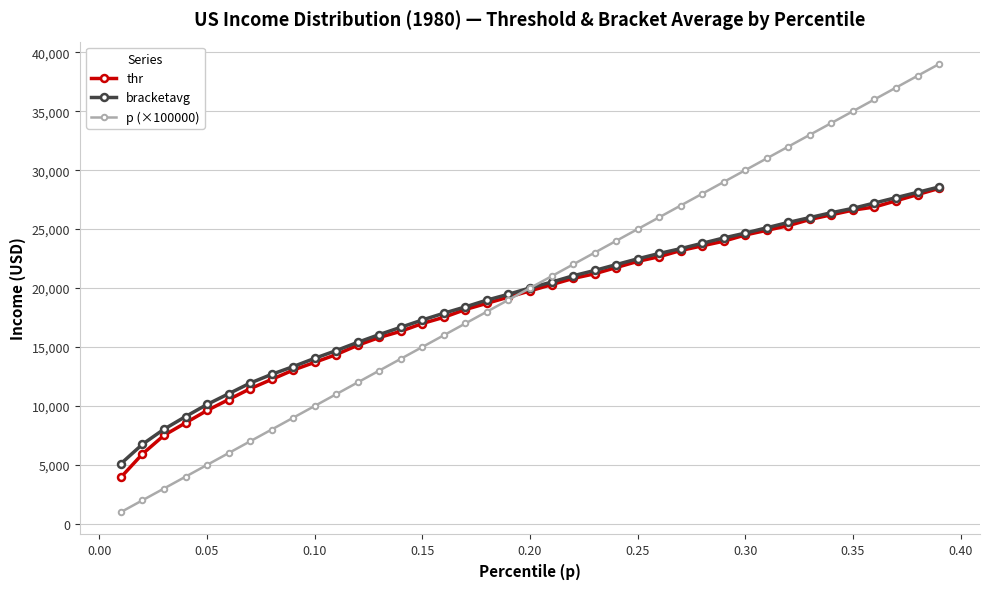

What is the value of the bracketavg point at the 29th from the left?

24249.4